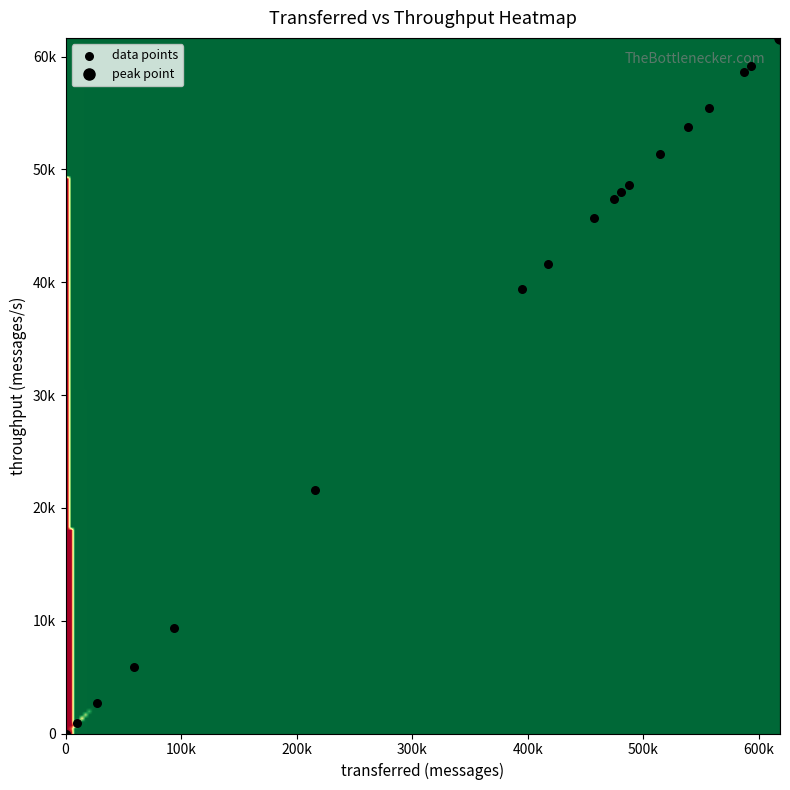

The chart shows a value of 78966 at 15. True or false?

False